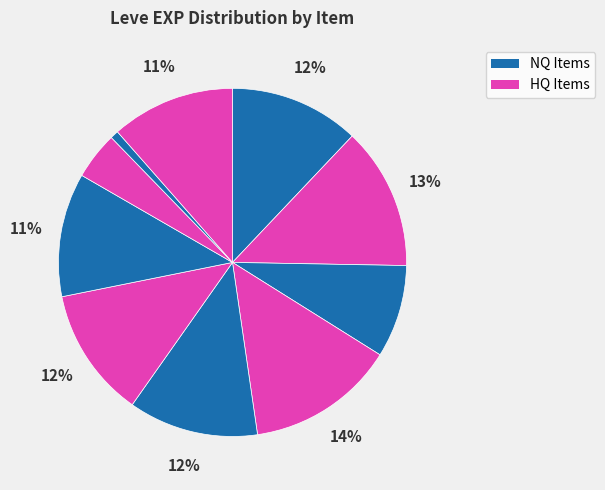

How many segments does this pie chart have?

10